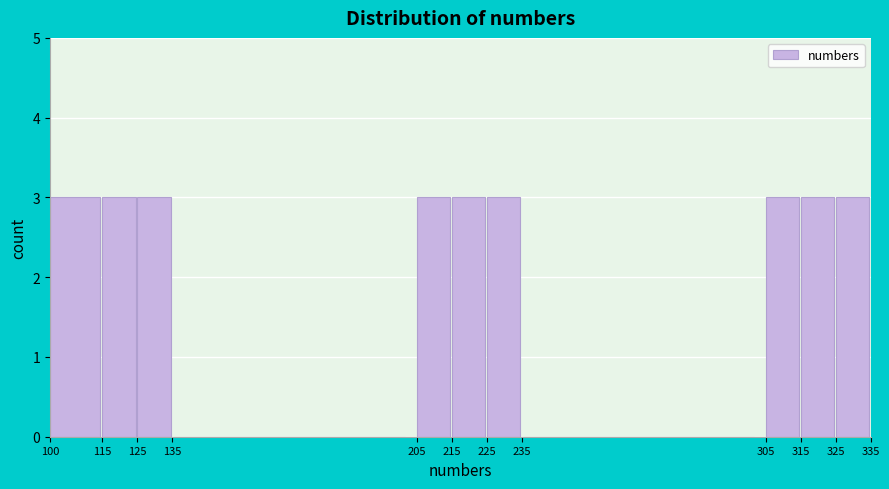

How tall is the bar that spans 125 to 135 on the x-axis? The values are not printed on the chart, so give them approximately, as read against the axis.

3